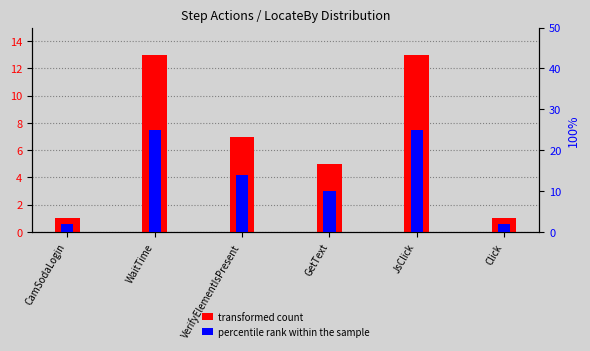

What are all the series names shown in the legend?

transformed count, percentile rank within the sample